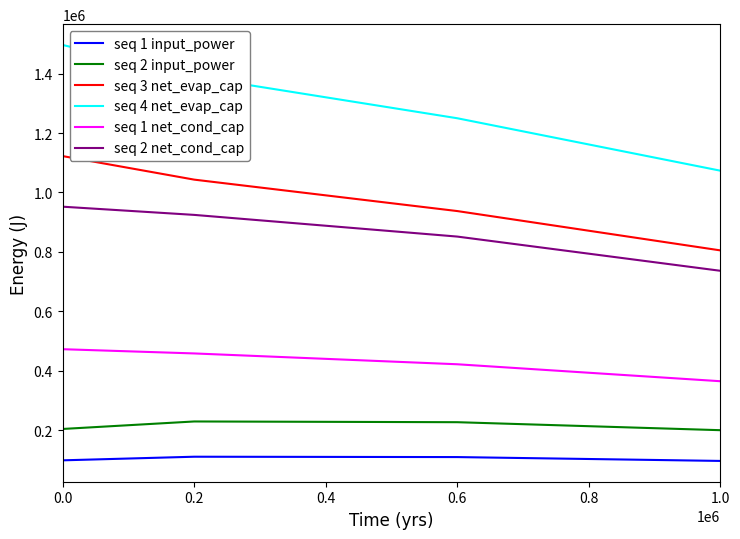

How many lines are shown in the chart?

6